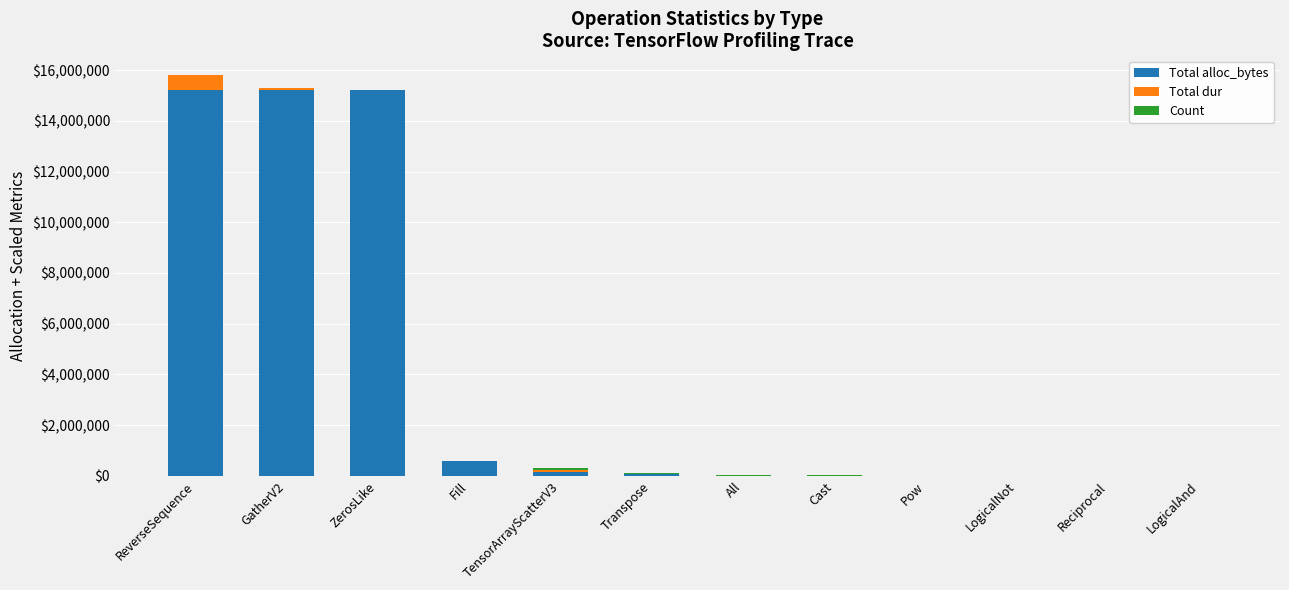

What is the sum of all Total alloc_bytes values?

46402816